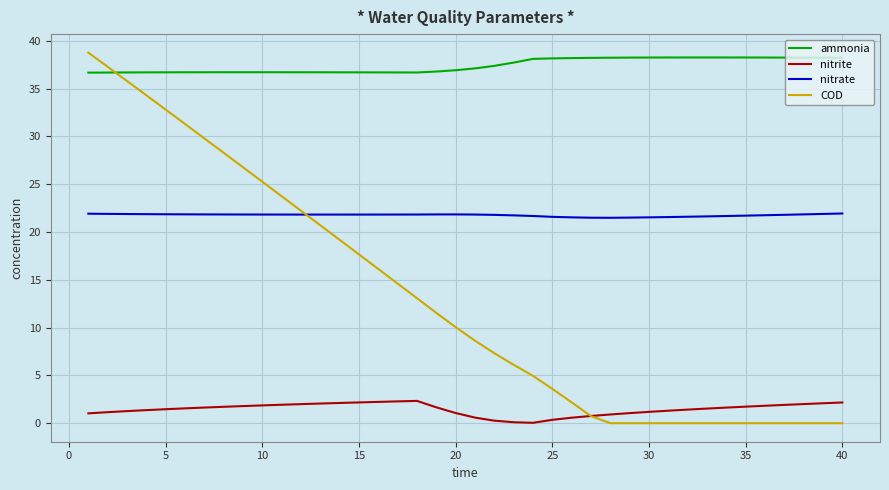

What is the greatest value displayed?

38.8